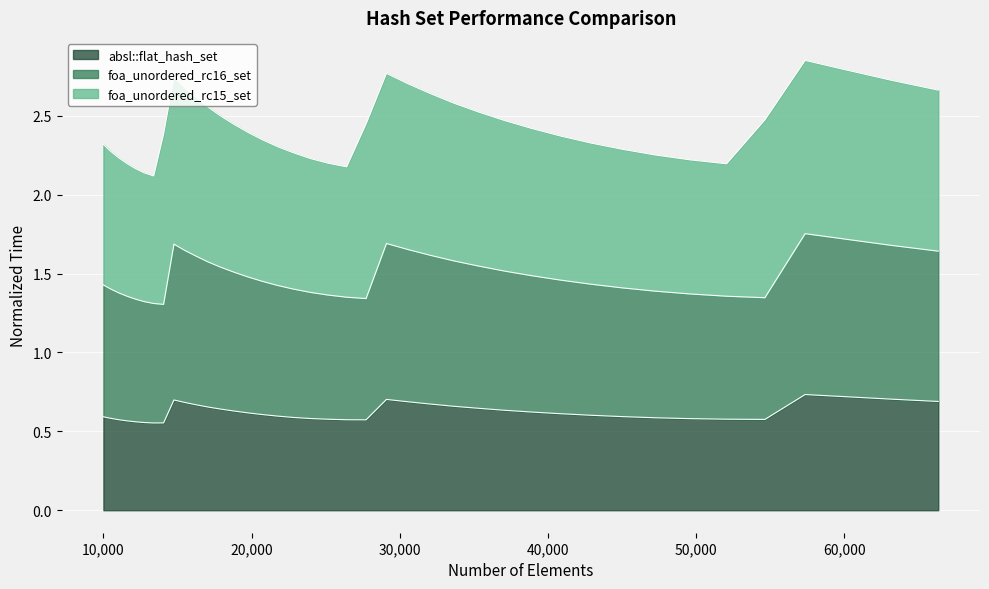

Does the chart display data point markers on the line(s)?

No